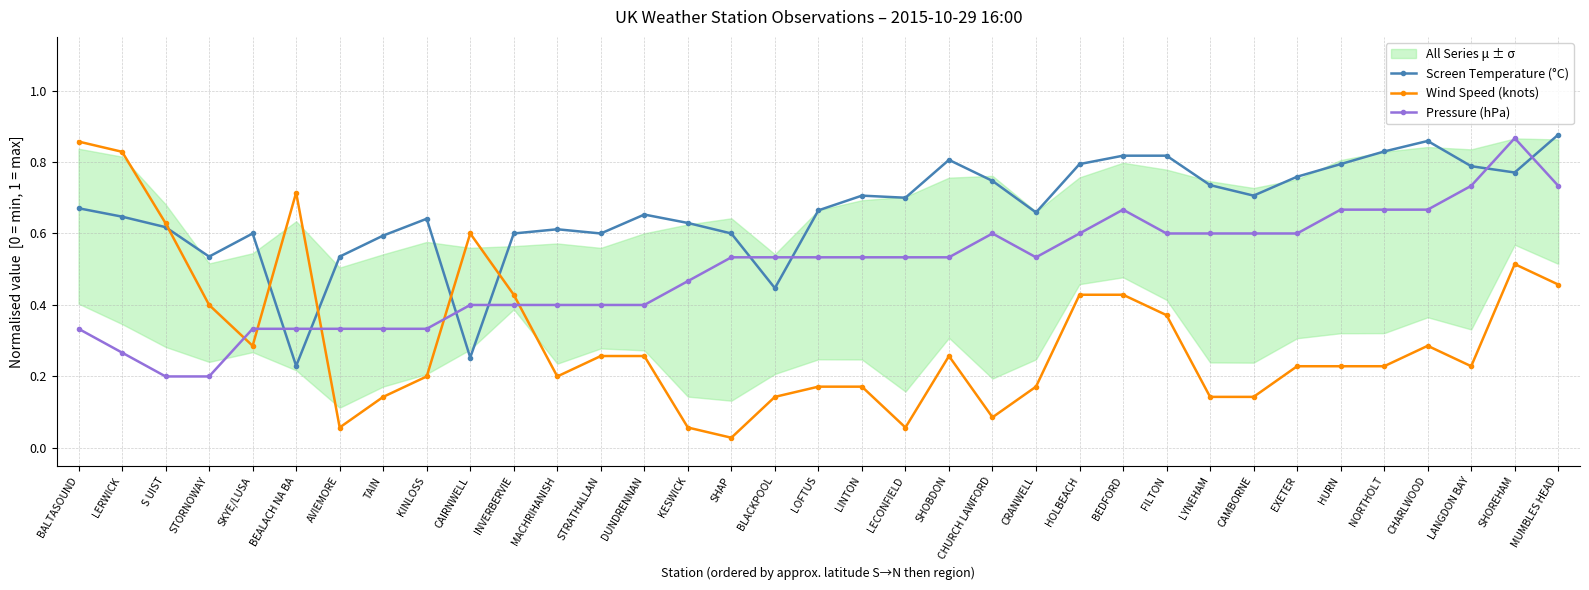

Which label corresponds to the smallest value in the chart?

SHAP